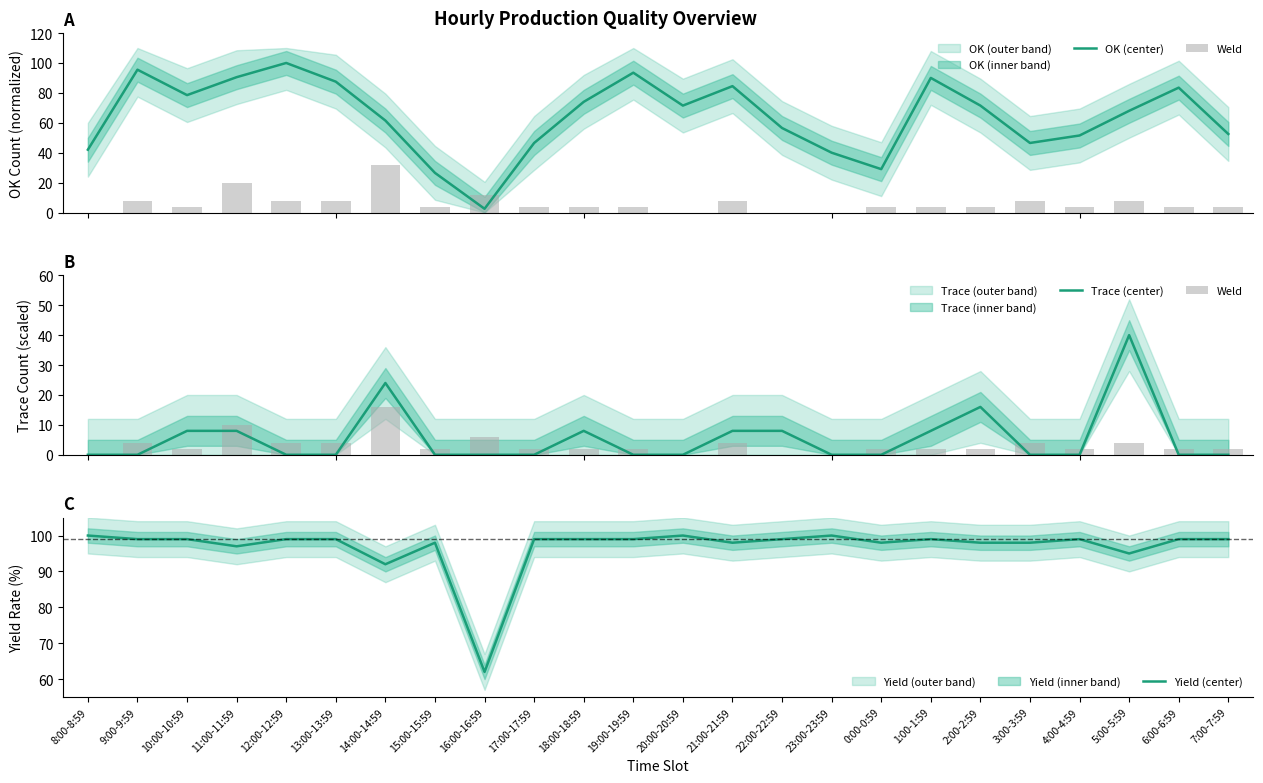

Between 9:00-9:59 and 6:00-6:59, which series saw the biggest shift?

OK (center)